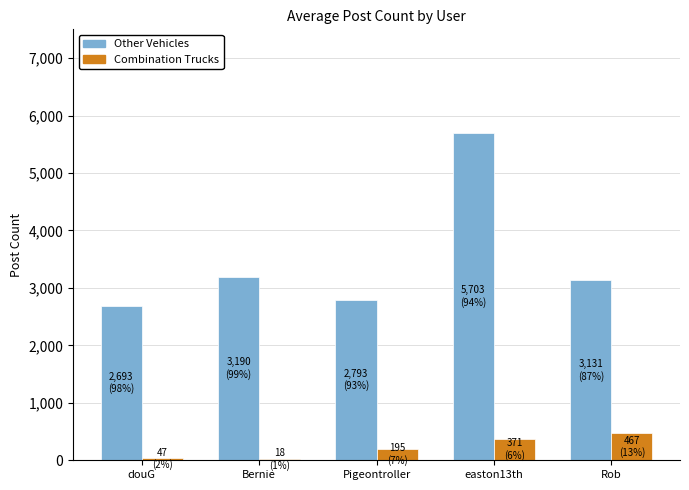

Count the number of data series in this chart.

2